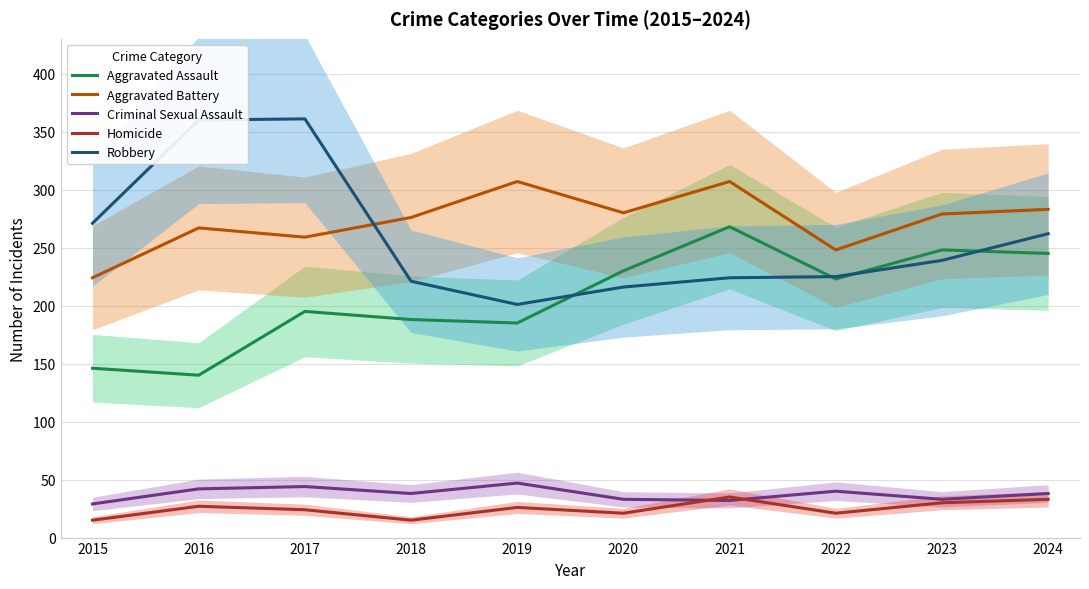

What is the difference between the maximum and minimum values in the Criminal Sexual Assault series?

18